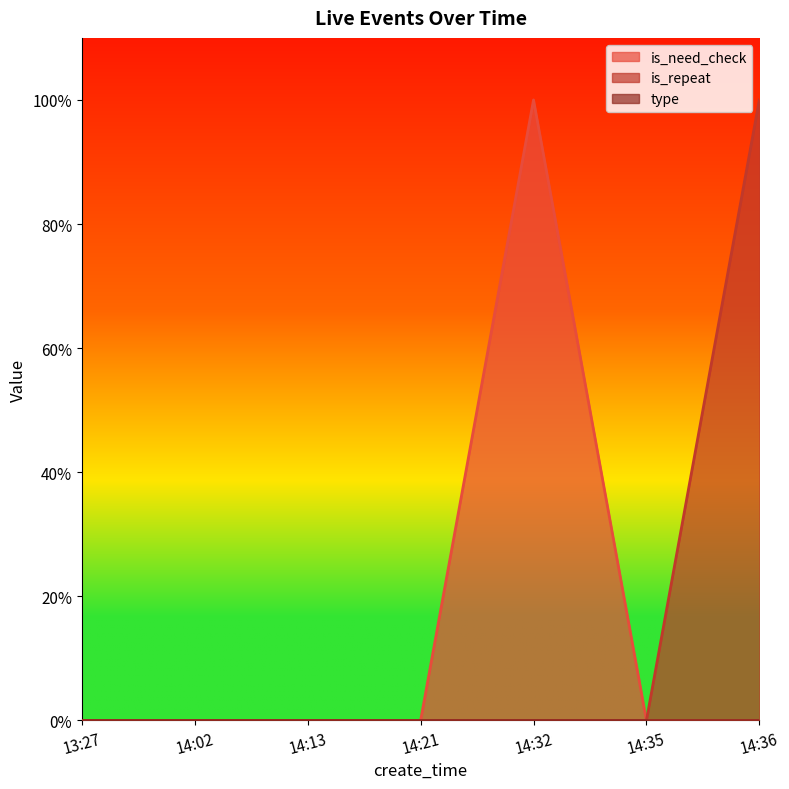

True or false: is_need_check and is_repeat cross at least once.

False